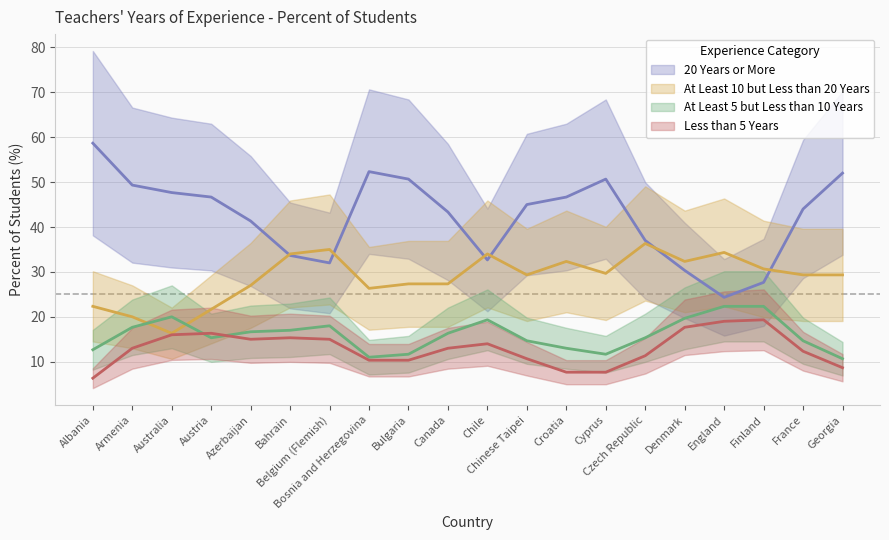

At which label does Less than 5 Years first exceed 15?

Australia